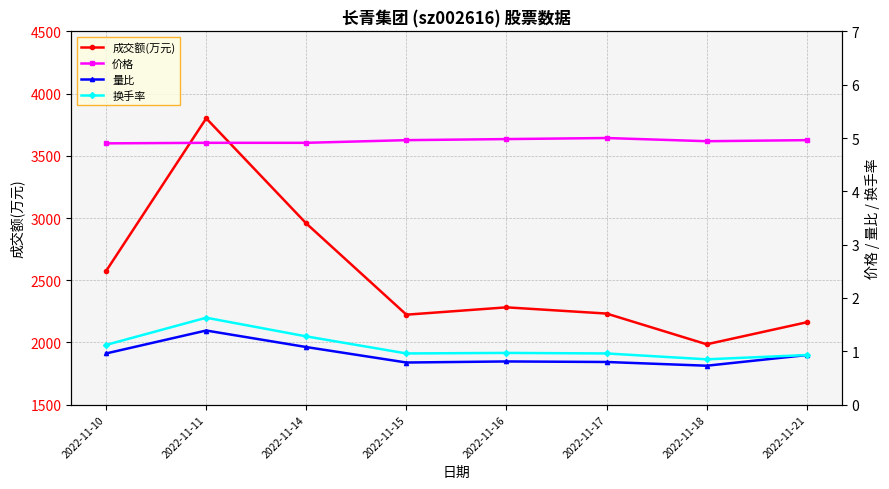

What is the maximum value shown in the chart?

3801.0